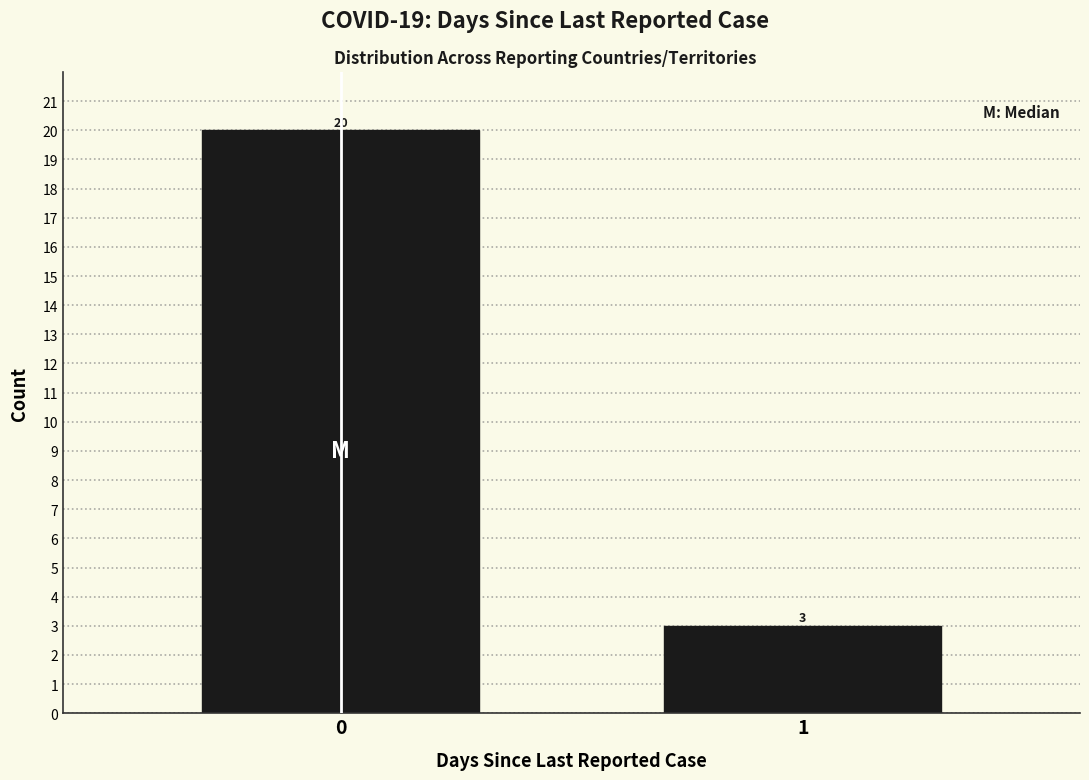

Reading left to right, extract all data points from this chart.

20	3